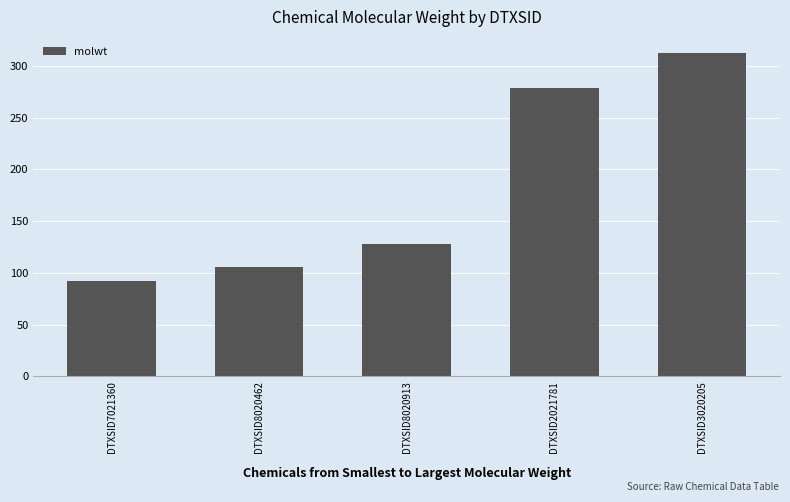

What is the label of the 3rd bar from the right?

DTXSID8020913